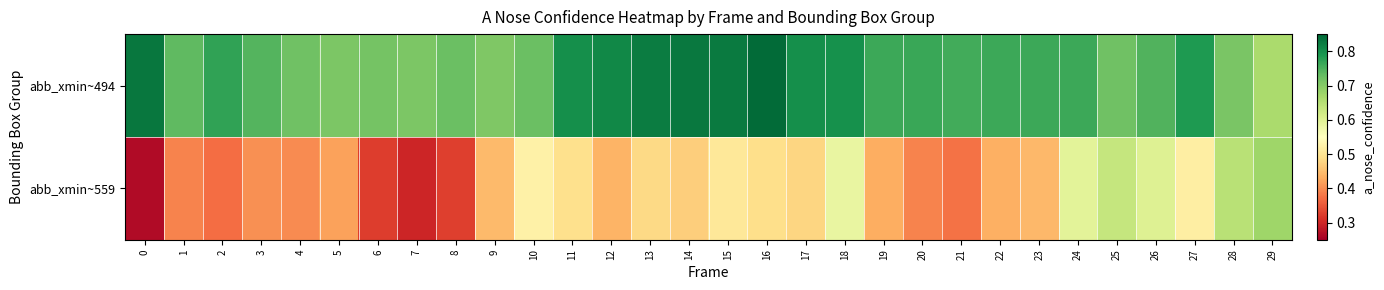

Rank the series by their maximum value, from lowest to highest.

abb_xmin~559, abb_xmin~494